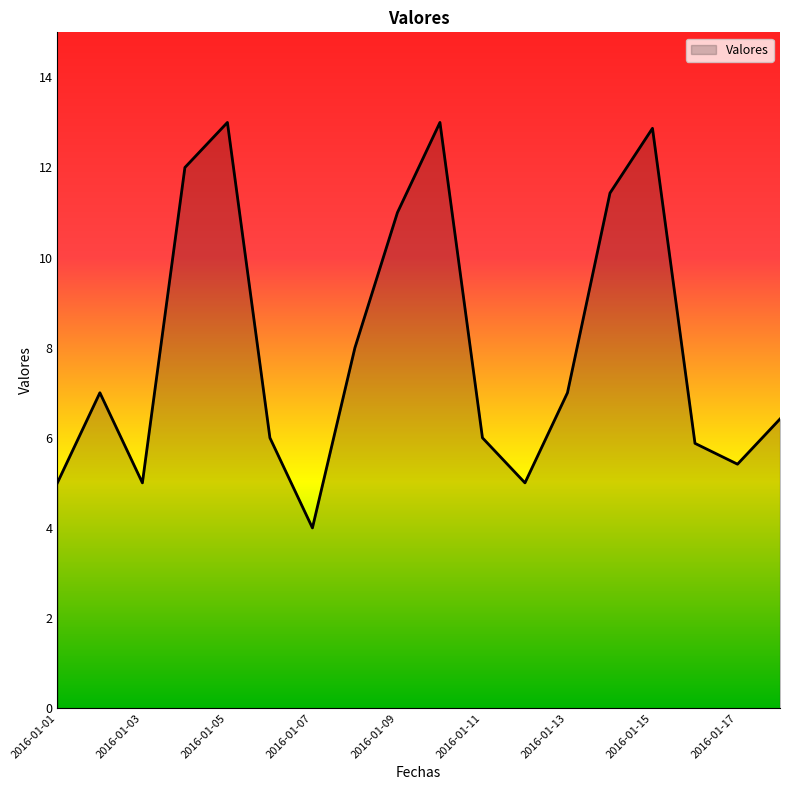

What is the difference between the second highest and minimum values?

9.0